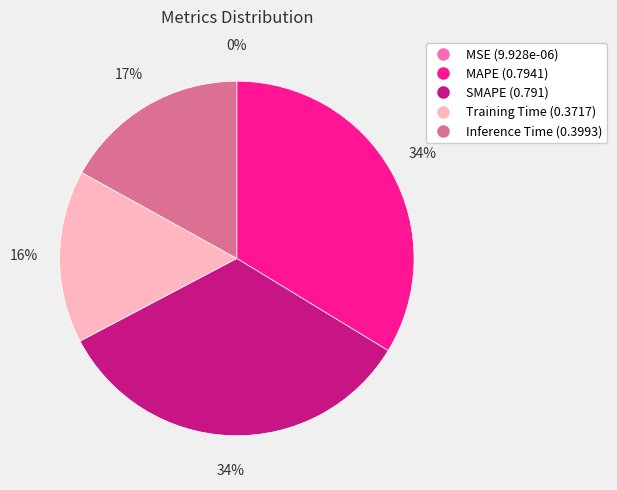

Is there a majority slice in this chart?

No